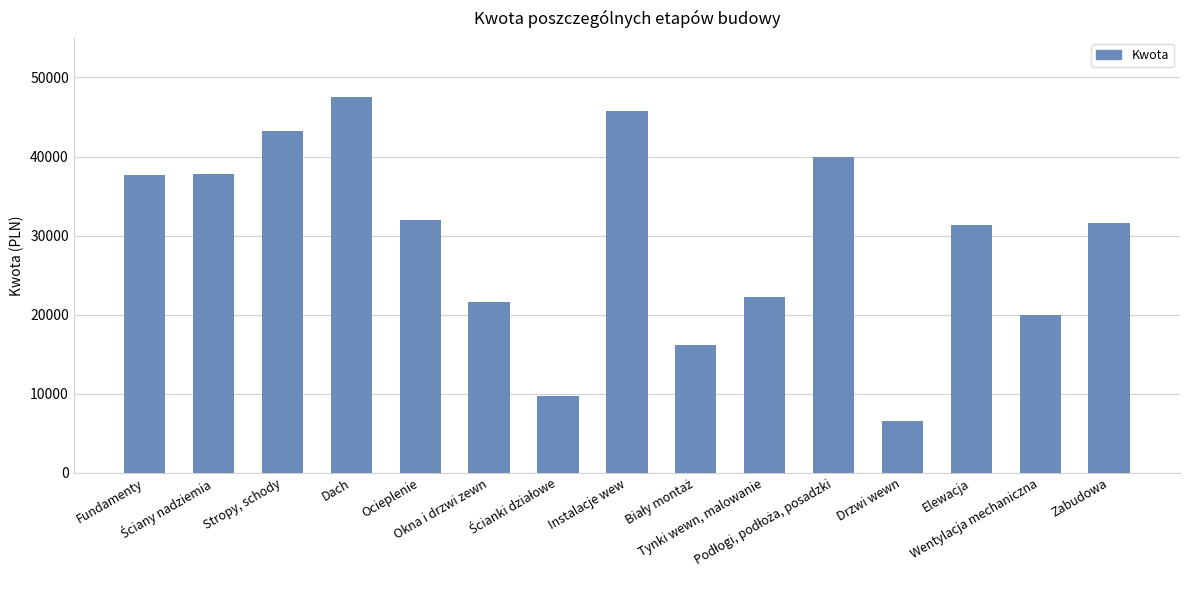

What is the value of the 15th bar from the left?

31600